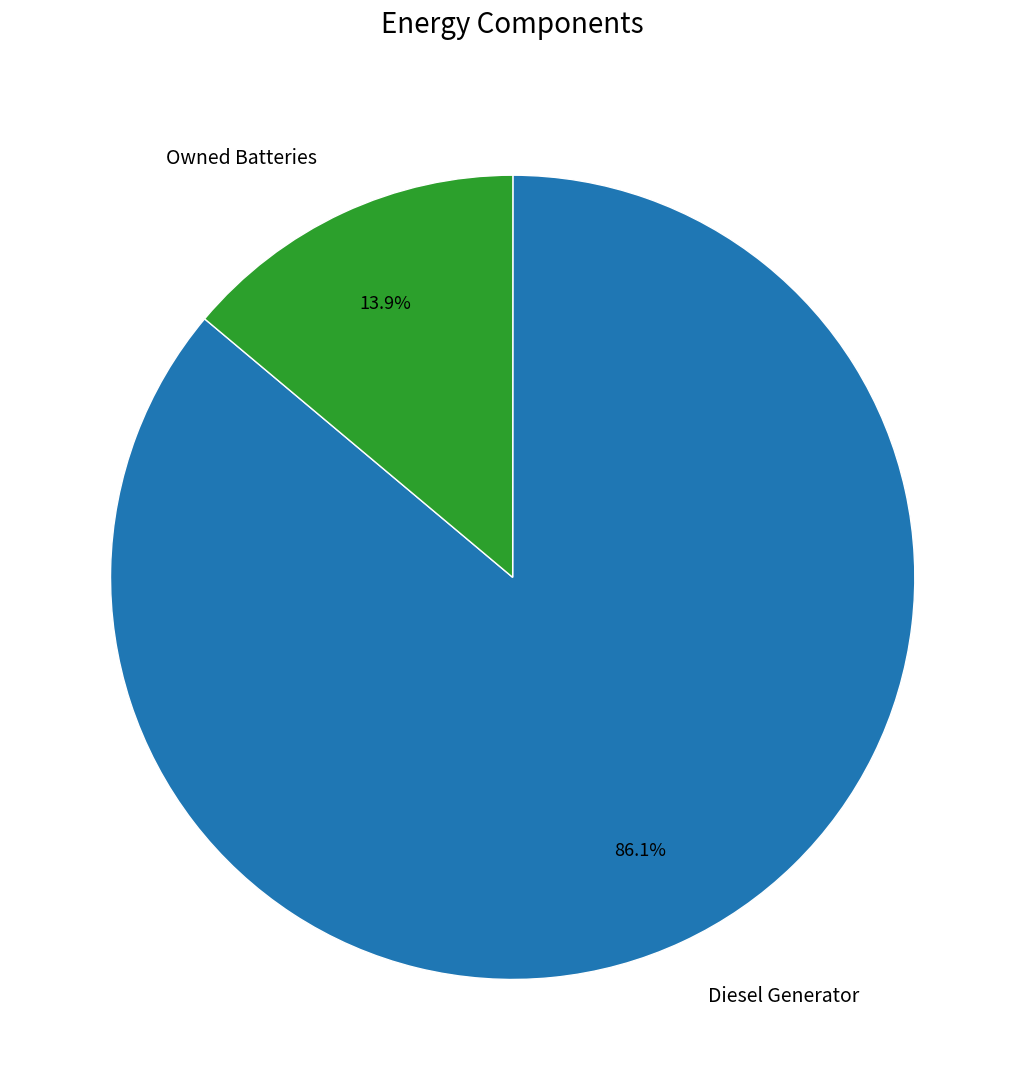

What is the largest slice in the pie chart?

Diesel Generator